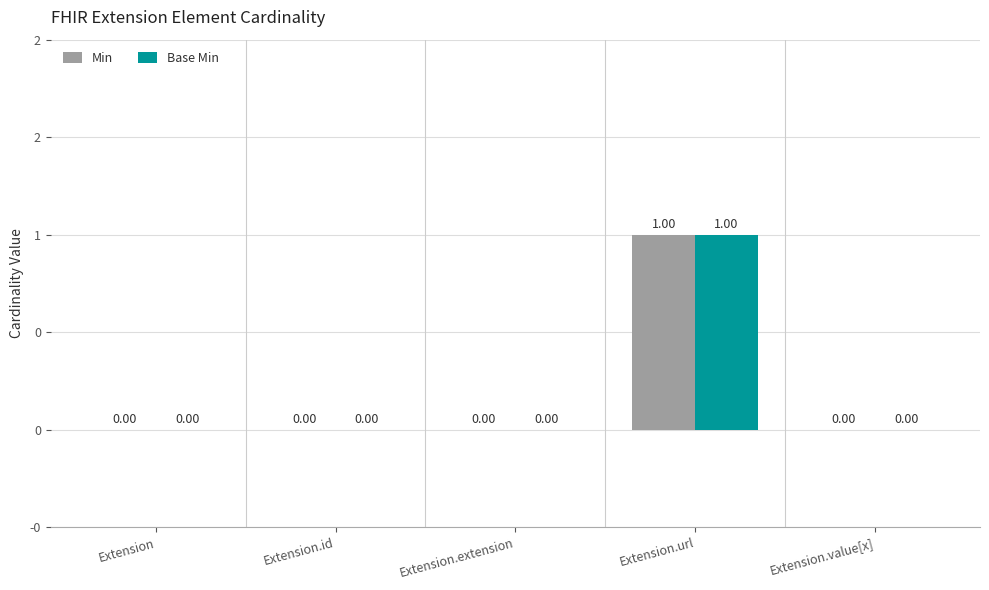

What is the approximate value of Base Min at Extension.url?

1